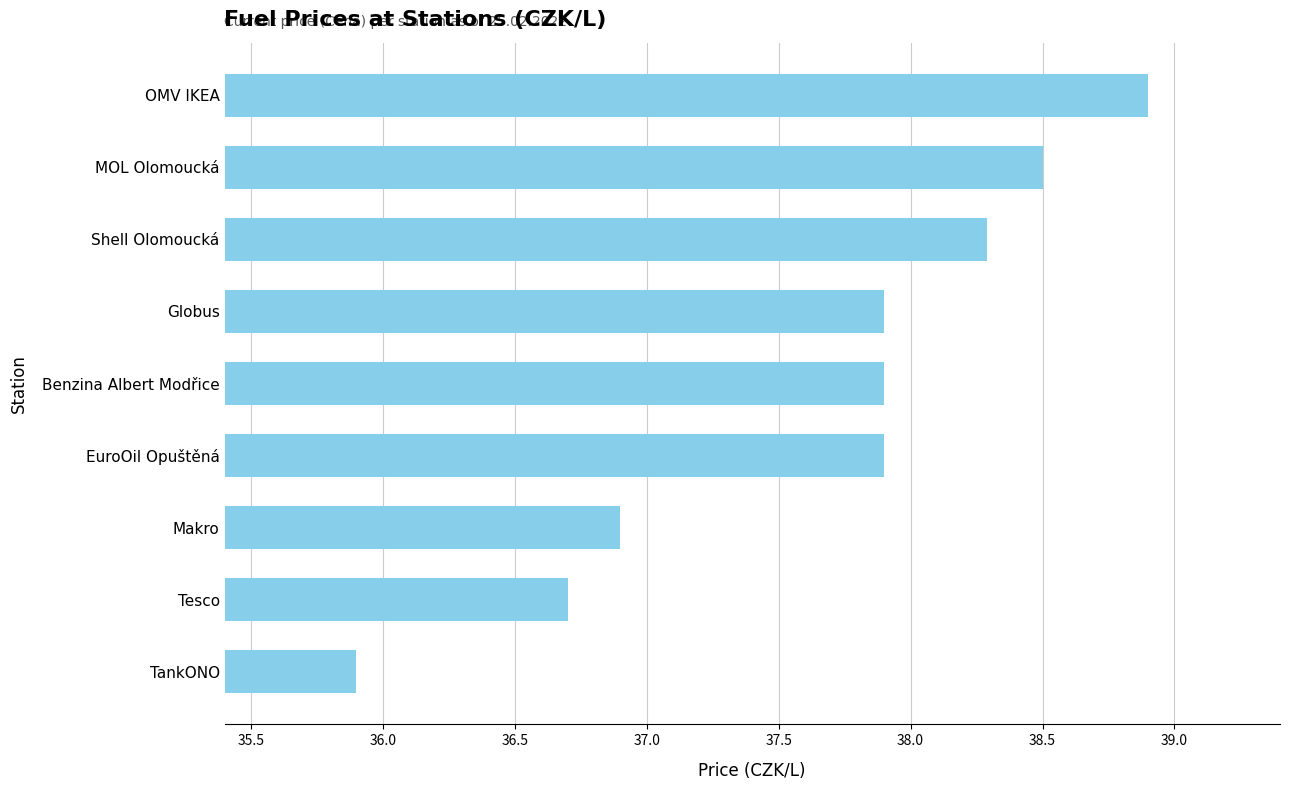

What is the value of the 6th bar from the top?

37.9